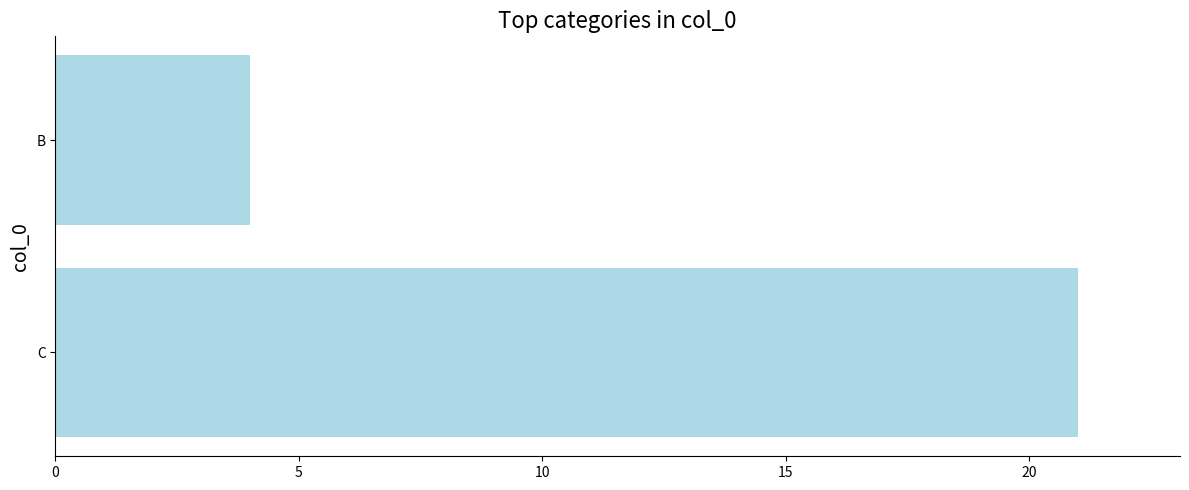

Between B and C, which is larger?

C